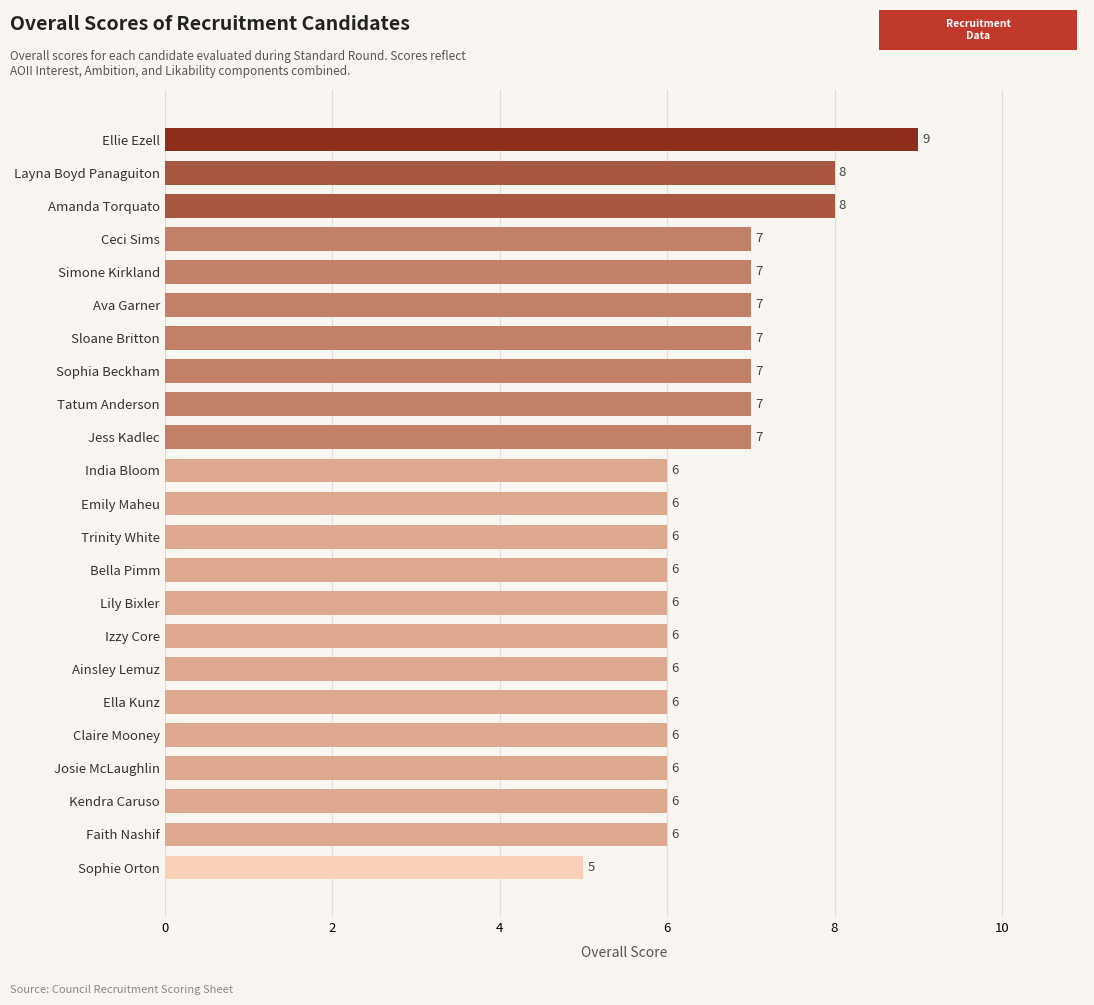

What is the average value?

7